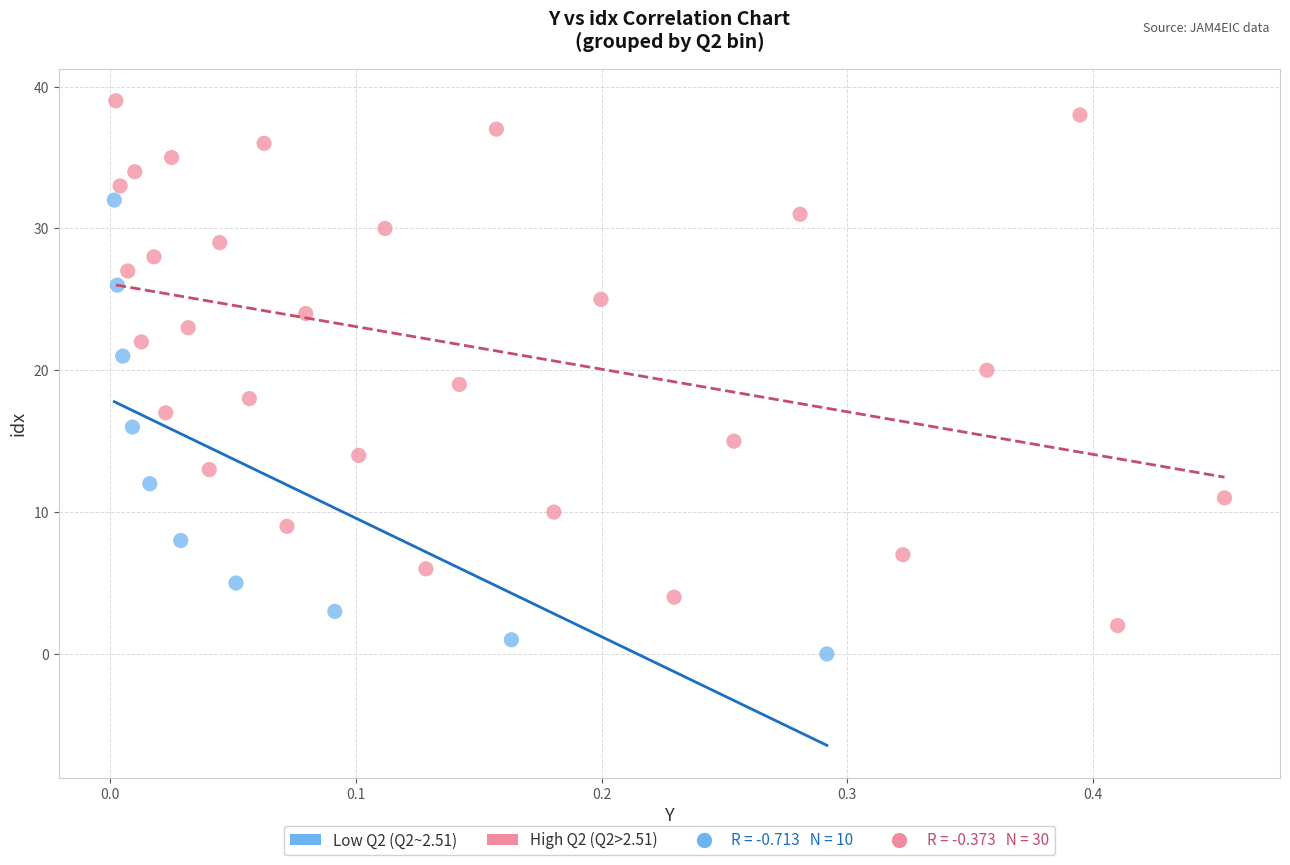

Which series contains the highest Y value?

High Q2 (Q2>2.51)